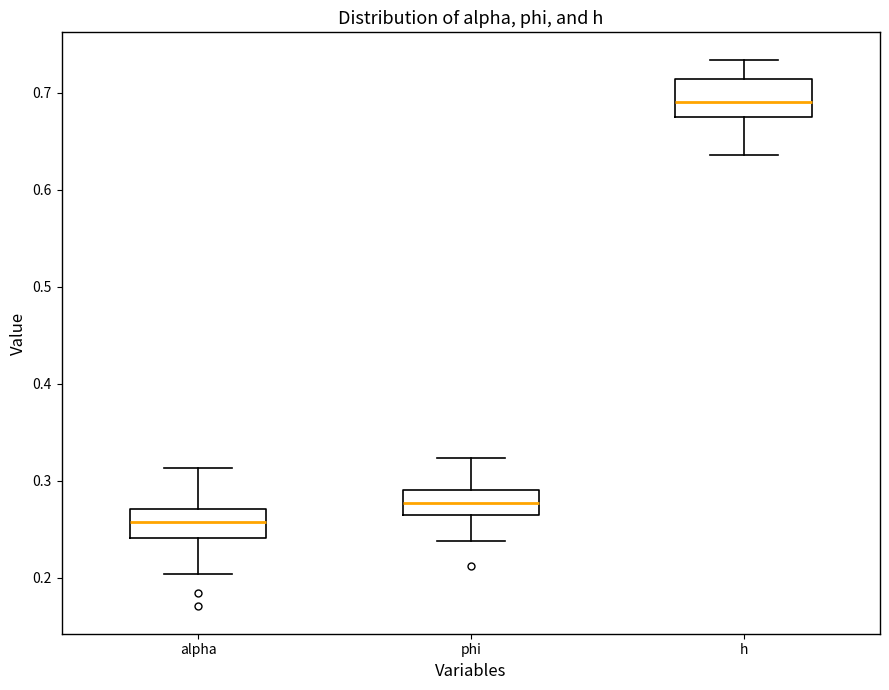

Reading left to right, read every box against the y-axis: the position of its median line, the range the box covers, and the ends of its whiskers. The values are not printed on the chart, so give them approximately, as read against the axis.

alpha: median 0.26, box 0.24 to 0.27, whiskers 0.20 to 0.31
phi: median 0.28, box 0.26 to 0.29, whiskers 0.24 to 0.32
h: median 0.69, box 0.68 to 0.71, whiskers 0.64 to 0.73